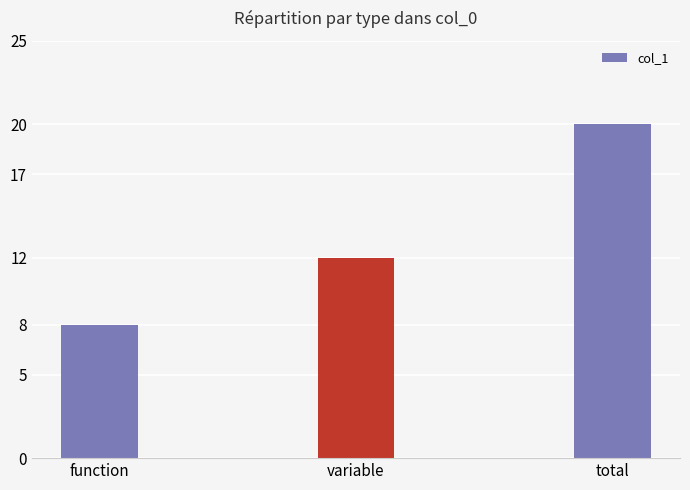

What position from the left is variable?

2